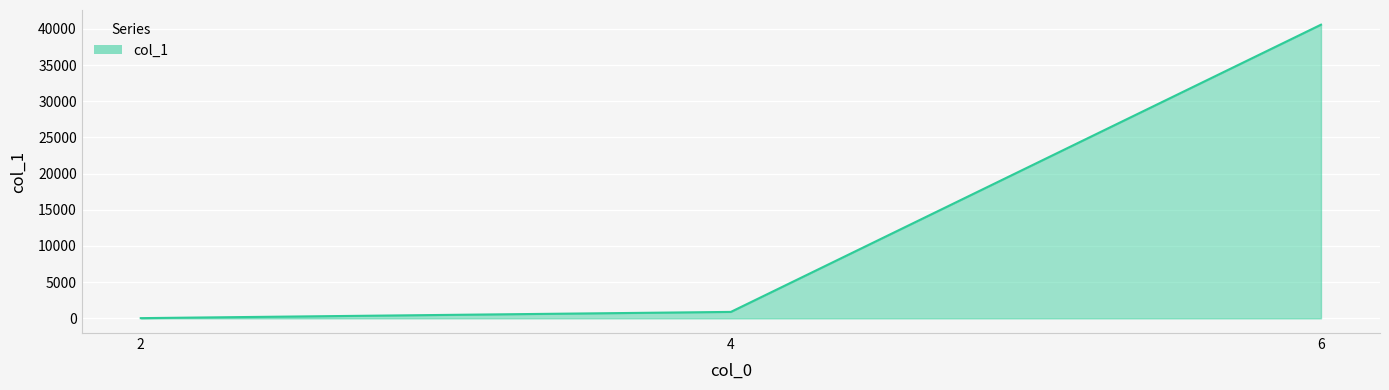

What is the sum of all values?

41508